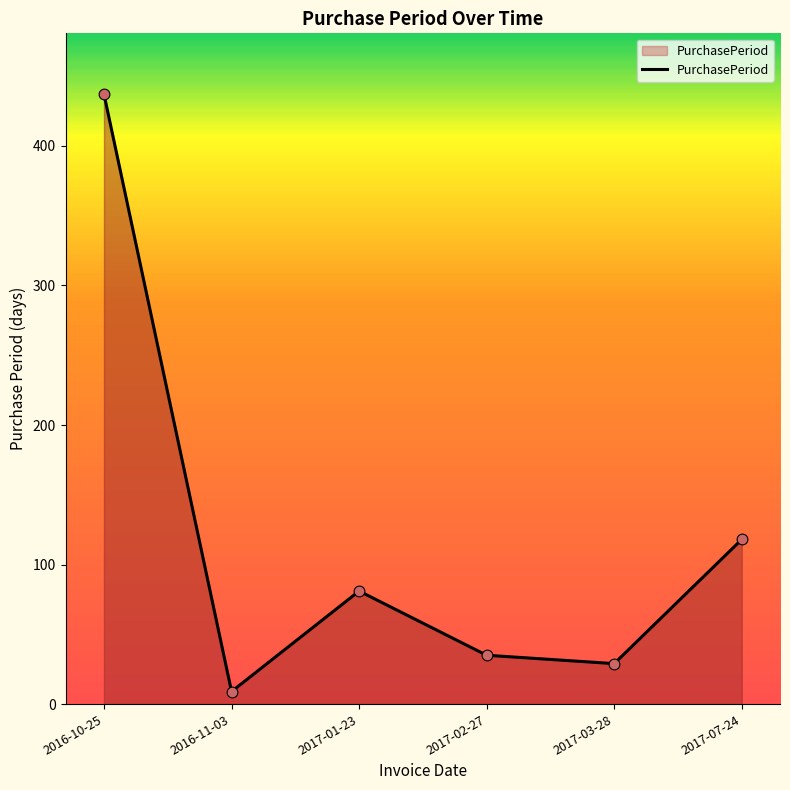

Which has a higher value, 2016-11-03 or 2017-03-28?

2017-03-28